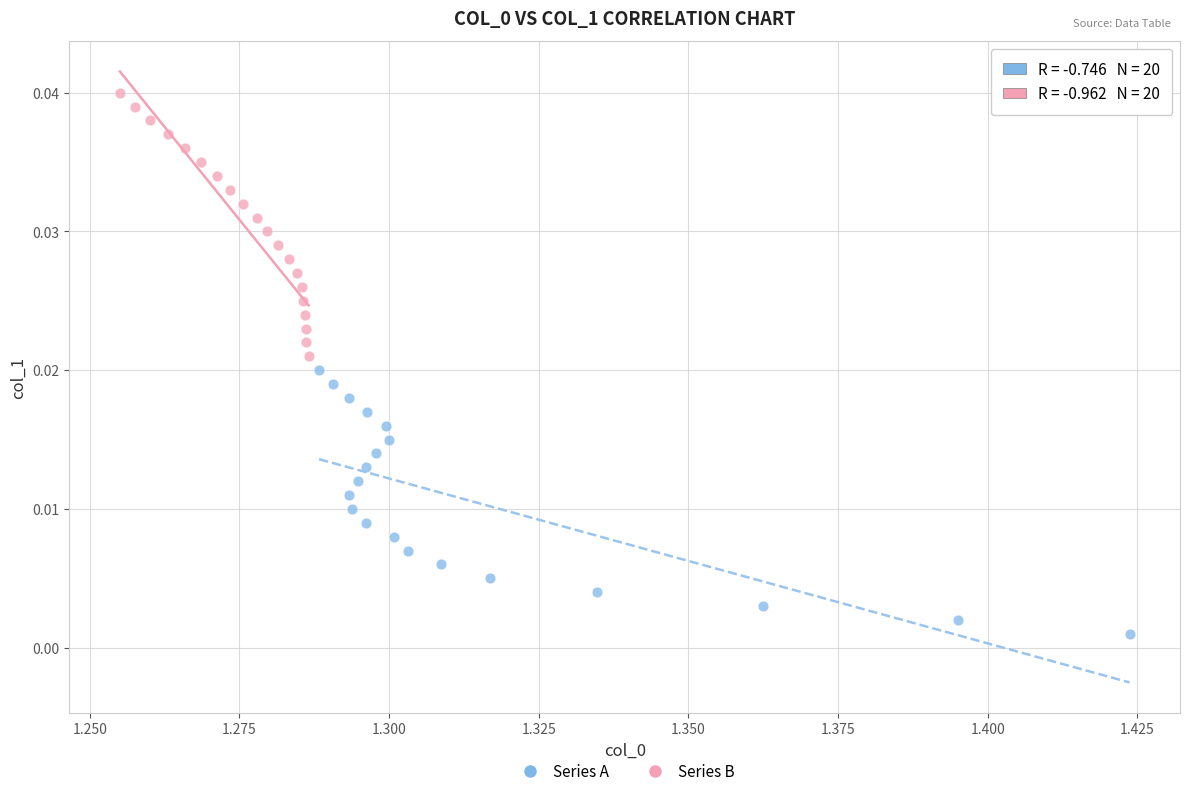

Which series contains the lowest Y value?

Series A